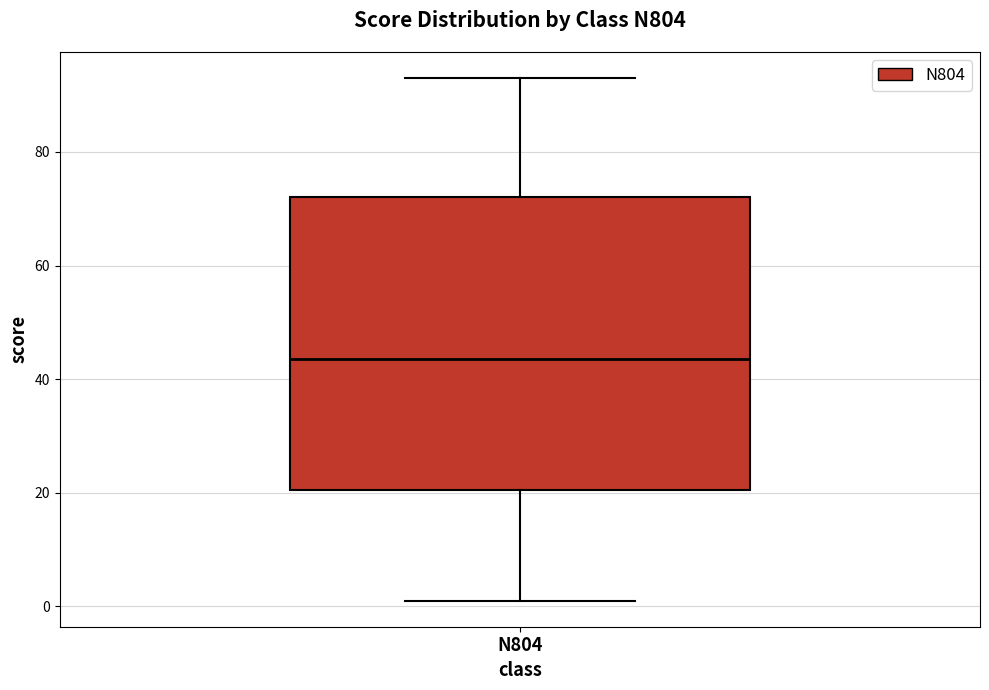

Where does the median line of the box for N804 sit on the y-axis? The values are not printed on the chart, so give them approximately, as read against the axis.

44